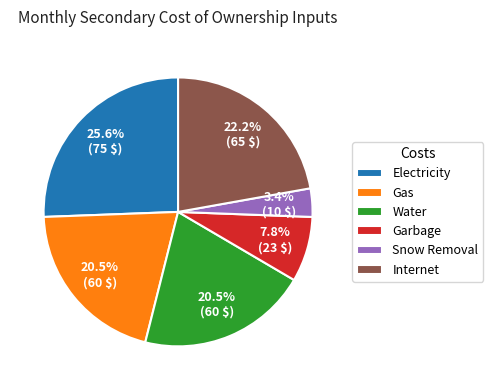

Count the number of slices in the pie.

6